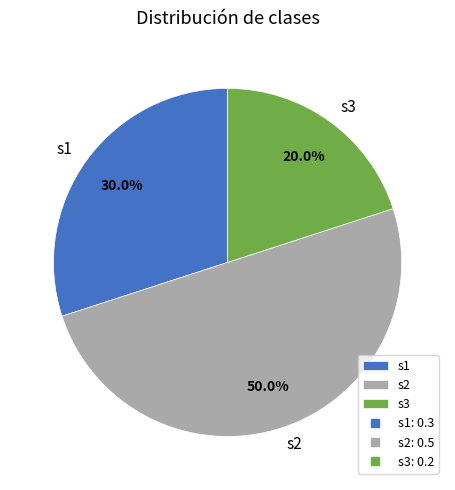

What portion of the pie excludes s2?

50.0%